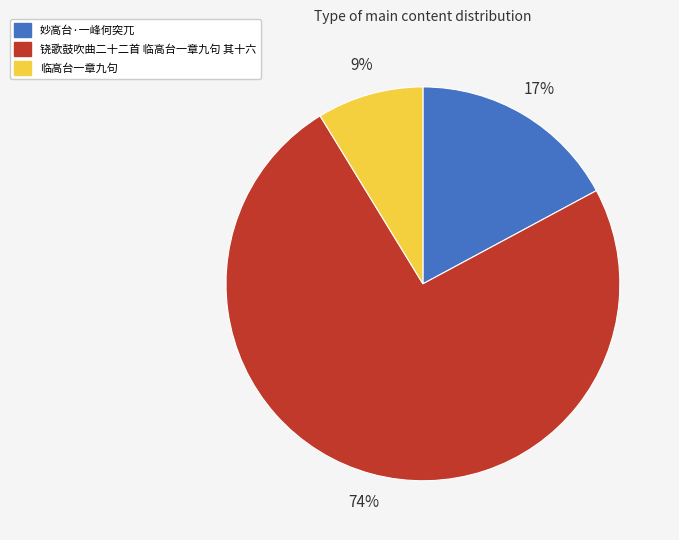

What is the ratio of the value at 妙高台·一峰何突兀 to the value at 铙歌鼓吹曲二十二首 临高台一章九句 其十六?

0.2